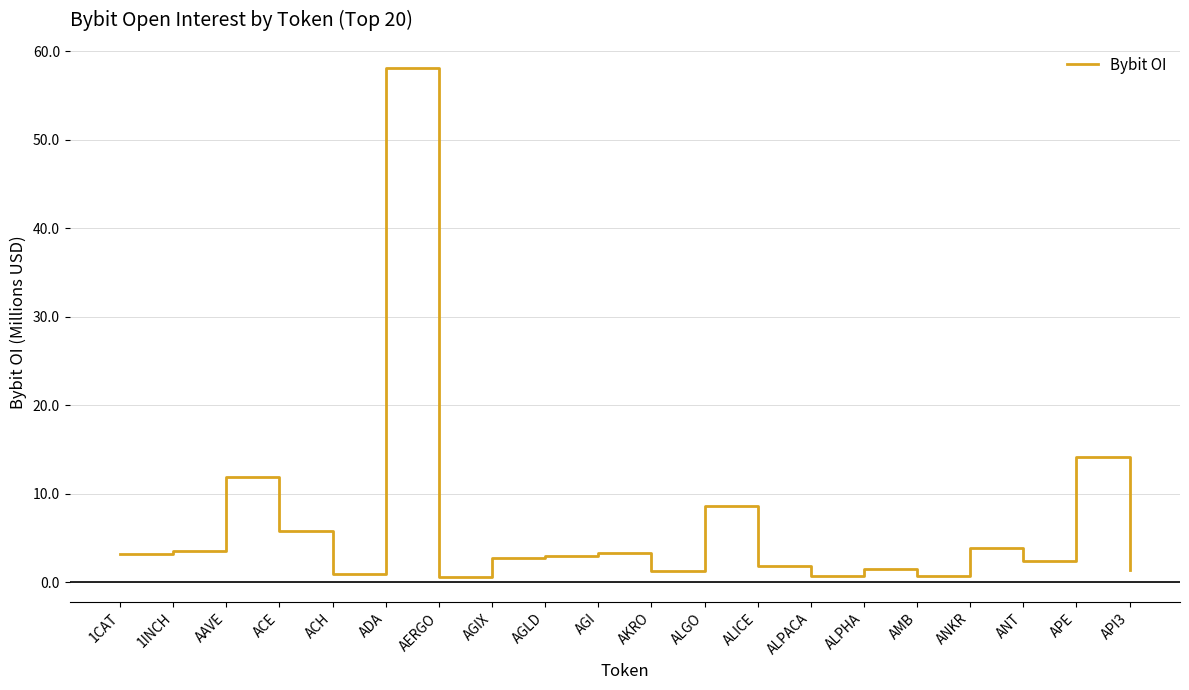

Is it true that the value at 1CAT is 3.2?

True